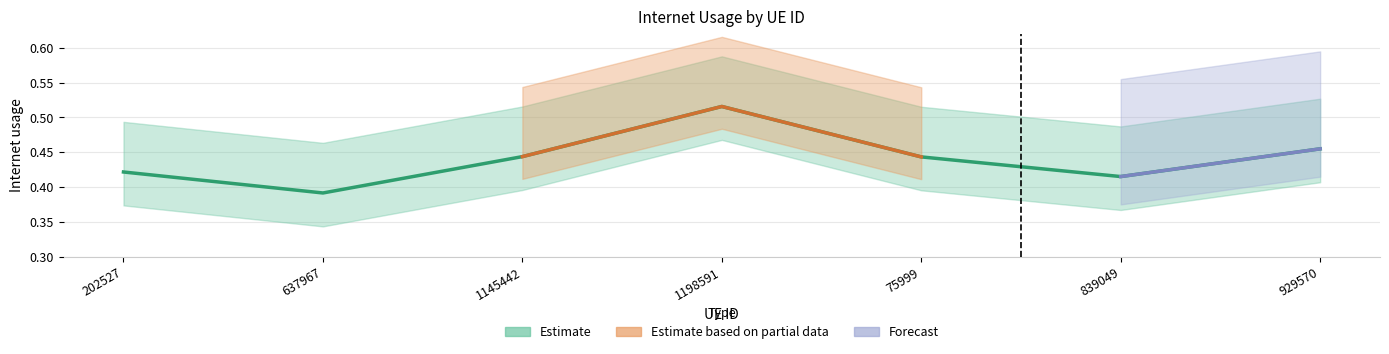

How many lines are shown in the chart?

1